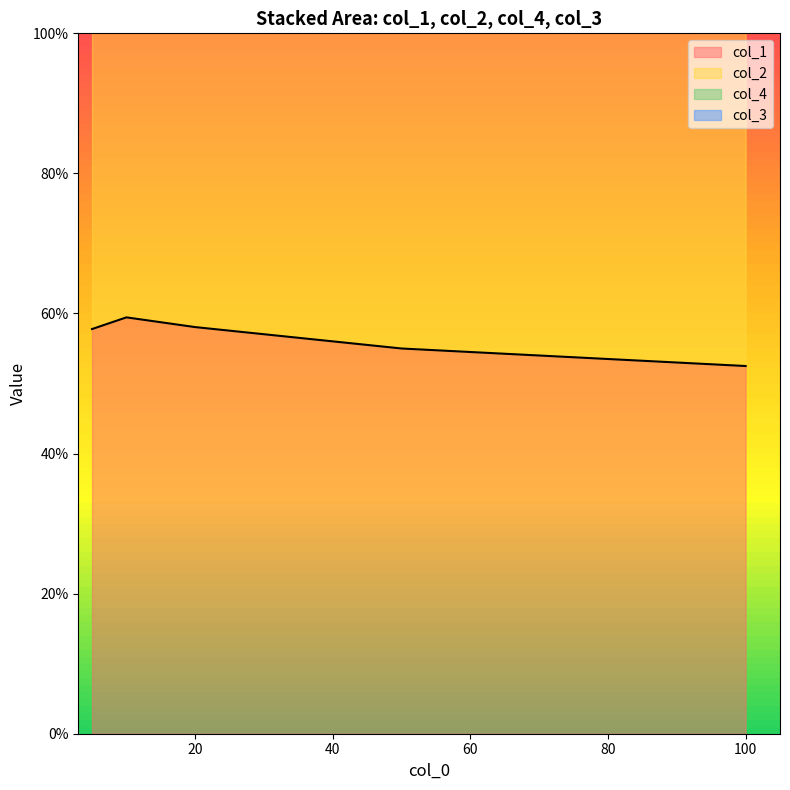

True or false: col_1 has a value of 0.9 at 20.

False